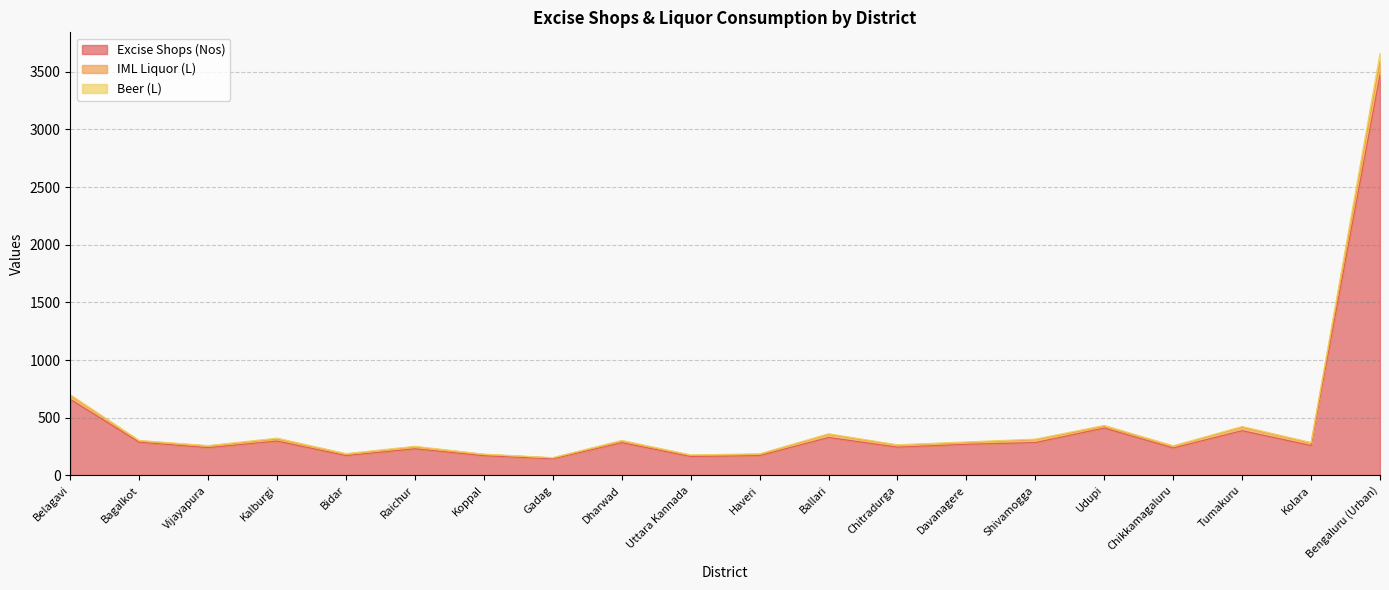

What are all the series names shown in the legend?

Excise Shops (Nos), IML Liquor (L), Beer (L)